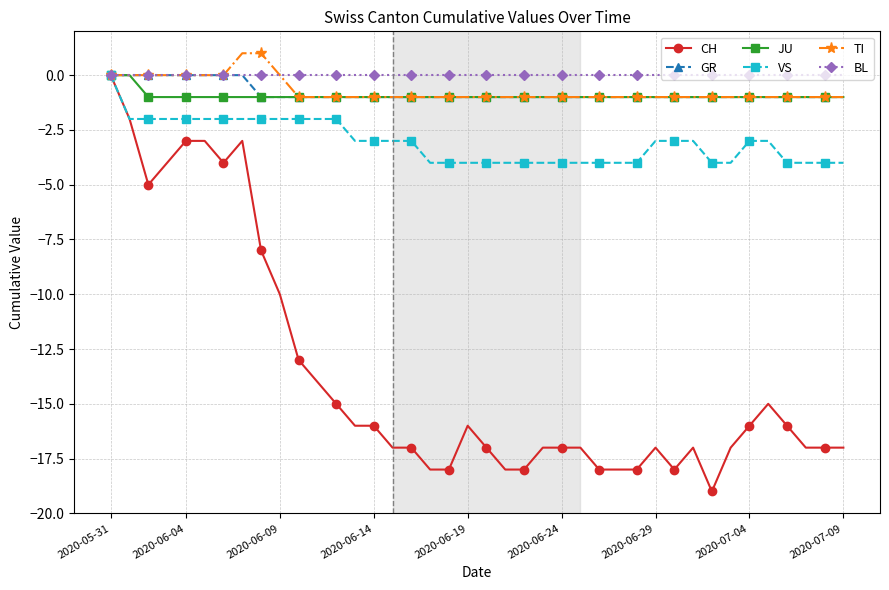

Which series has the largest range (max minus min)?

CH